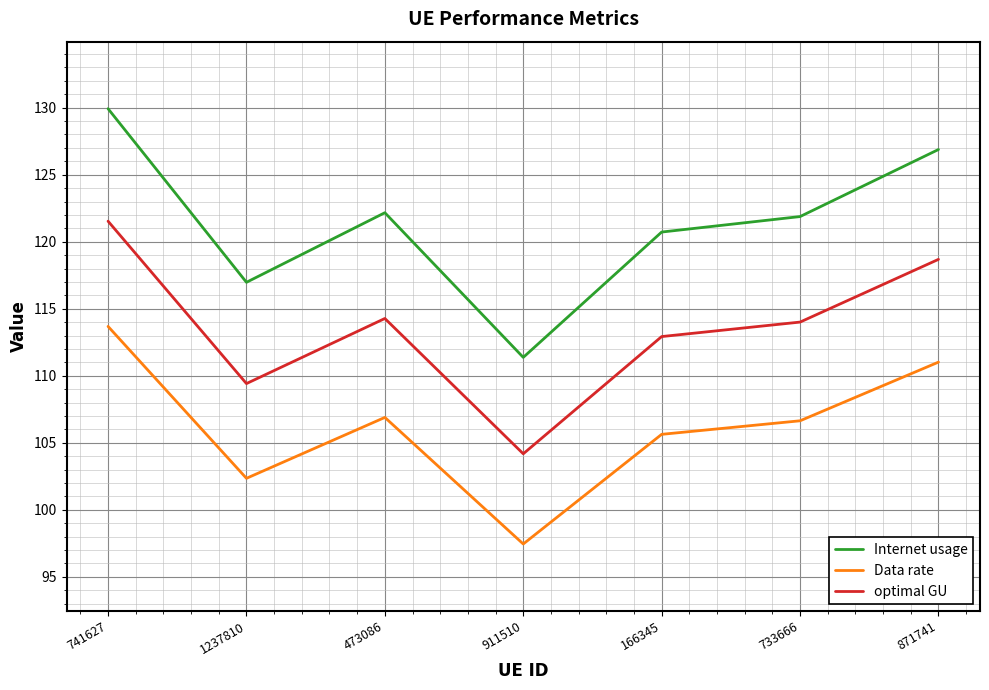

What is the sum of all optimal GU values?

795.0